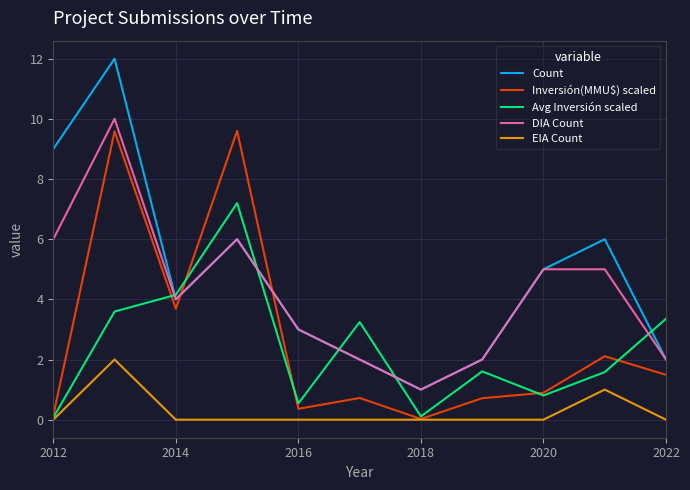

Which series has the largest total across all categories?

Count